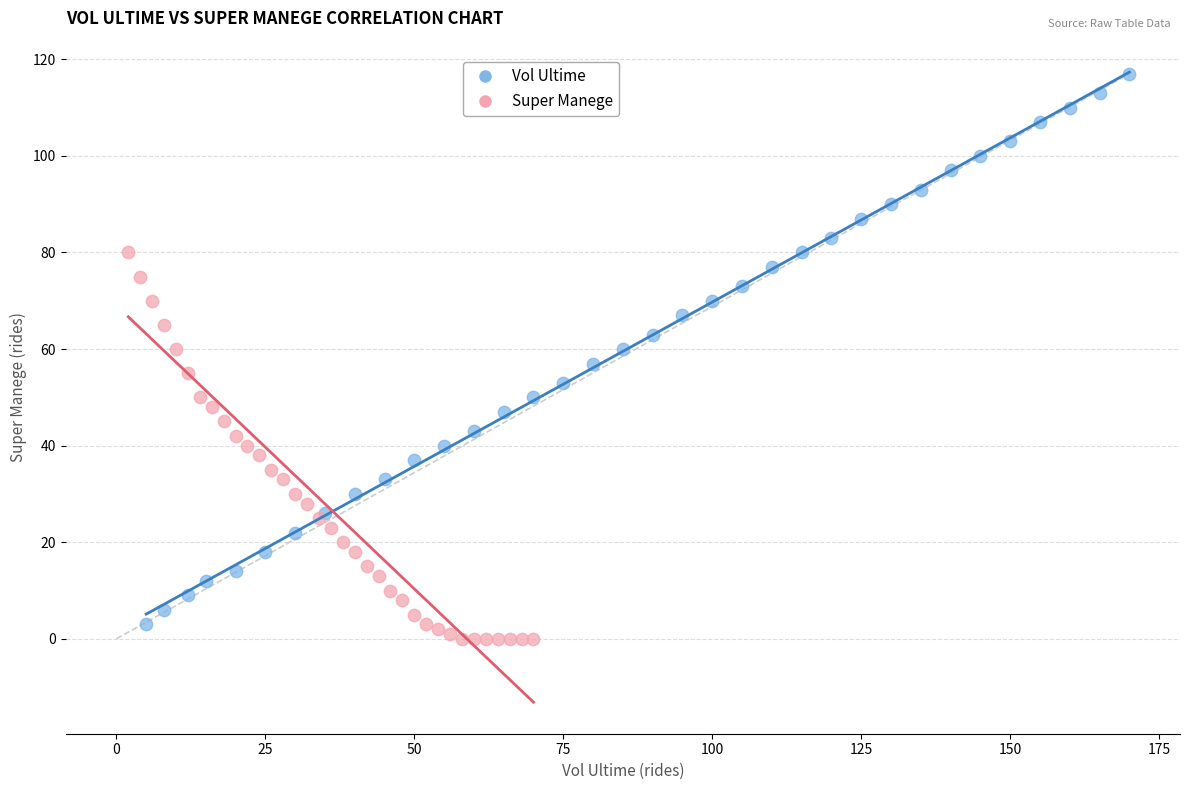

Which series contains the highest Y value?

Vol Ultime